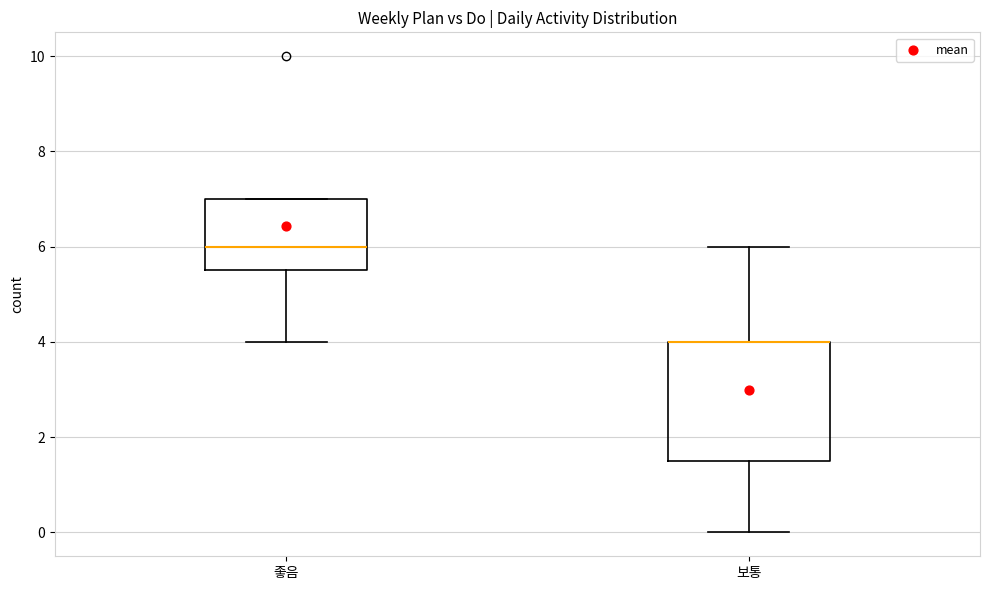

Comparing the boxes themselves (not the whiskers), which one is the tallest?

보통